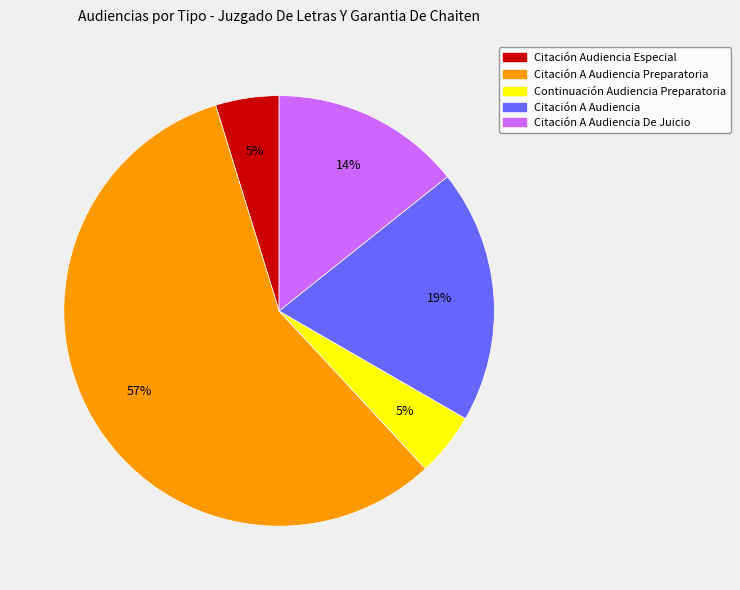

How many slices are in this pie chart?

5